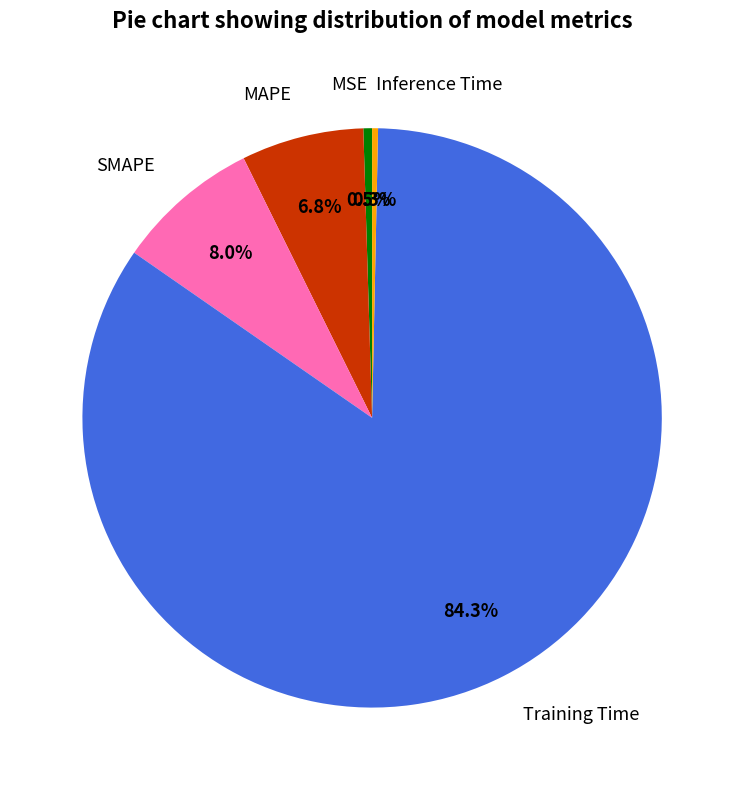

Does any single category account for the majority?

Yes